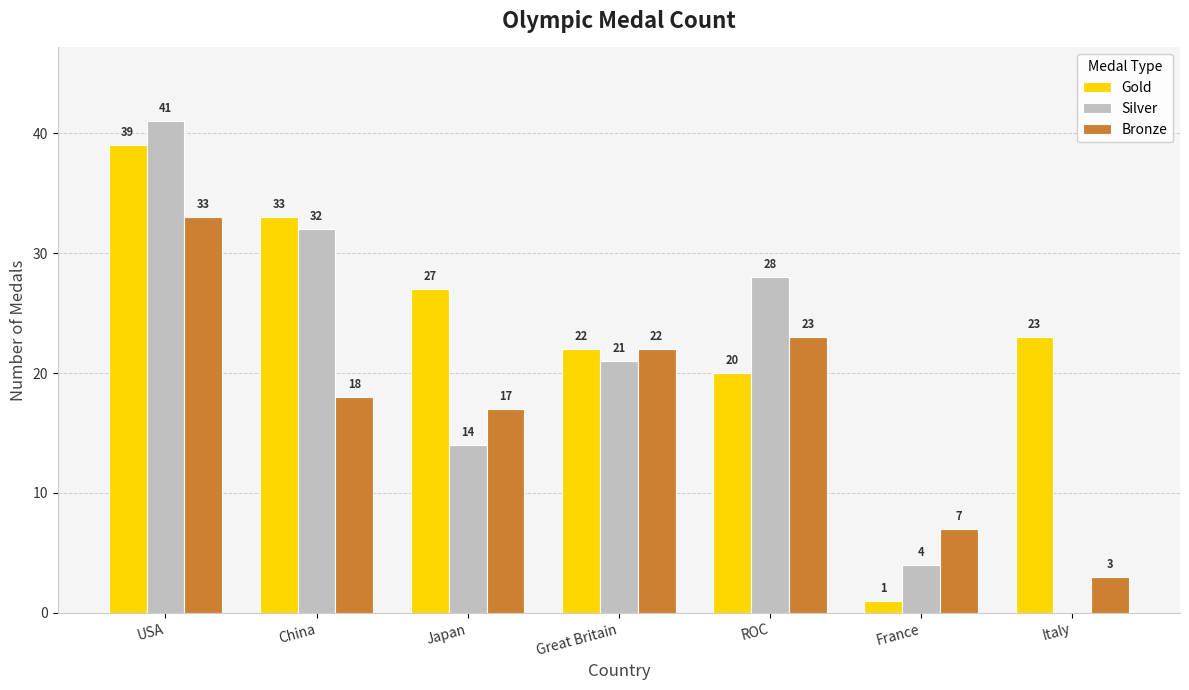

Reading right to left, extract all data points from this chart.

Gold: Italy=23	France=1	ROC=20	Great Britain=22	Japan=27	China=33	USA=39
Silver: Italy=0	France=4	ROC=28	Great Britain=21	Japan=14	China=32	USA=41
Bronze: Italy=3	France=7	ROC=23	Great Britain=22	Japan=17	China=18	USA=33